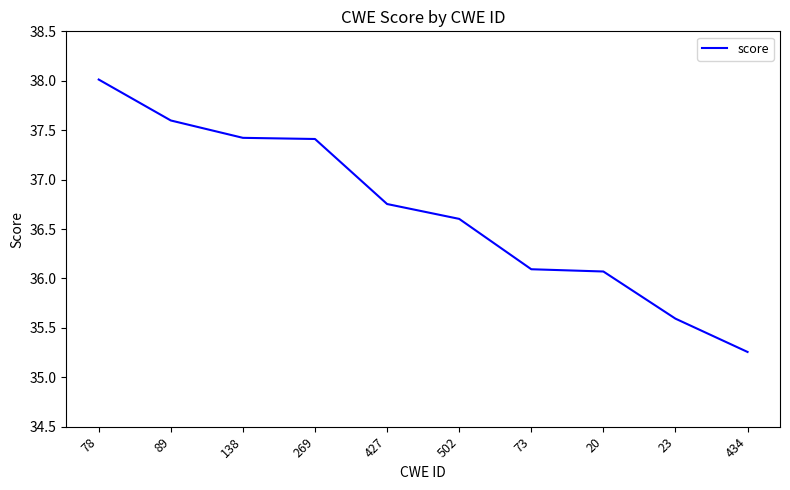

The value at 138 is 37.4. True or false?

True